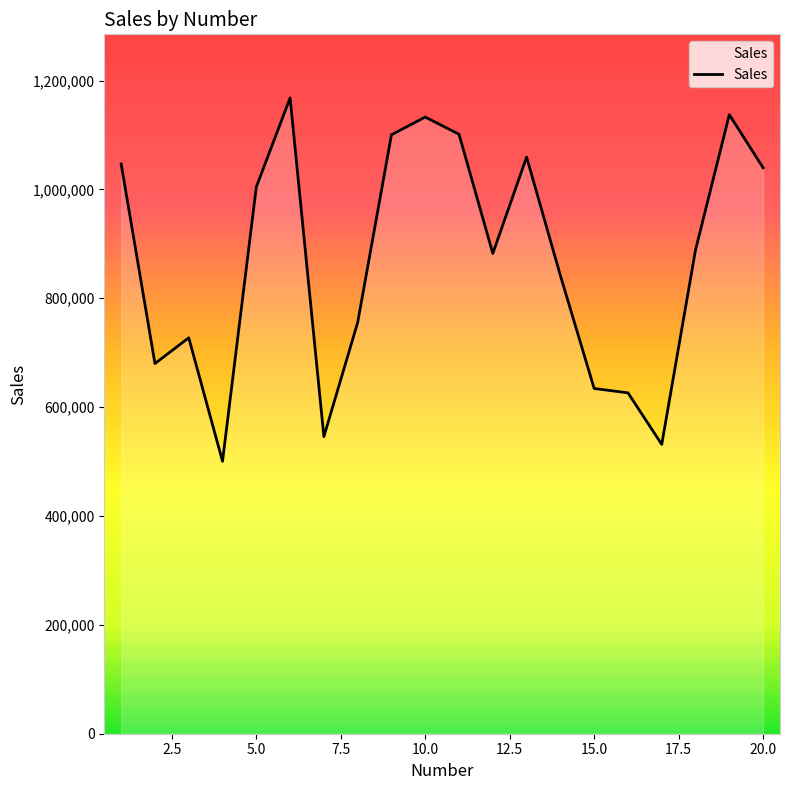

What is the minimum value shown in the chart?

500543